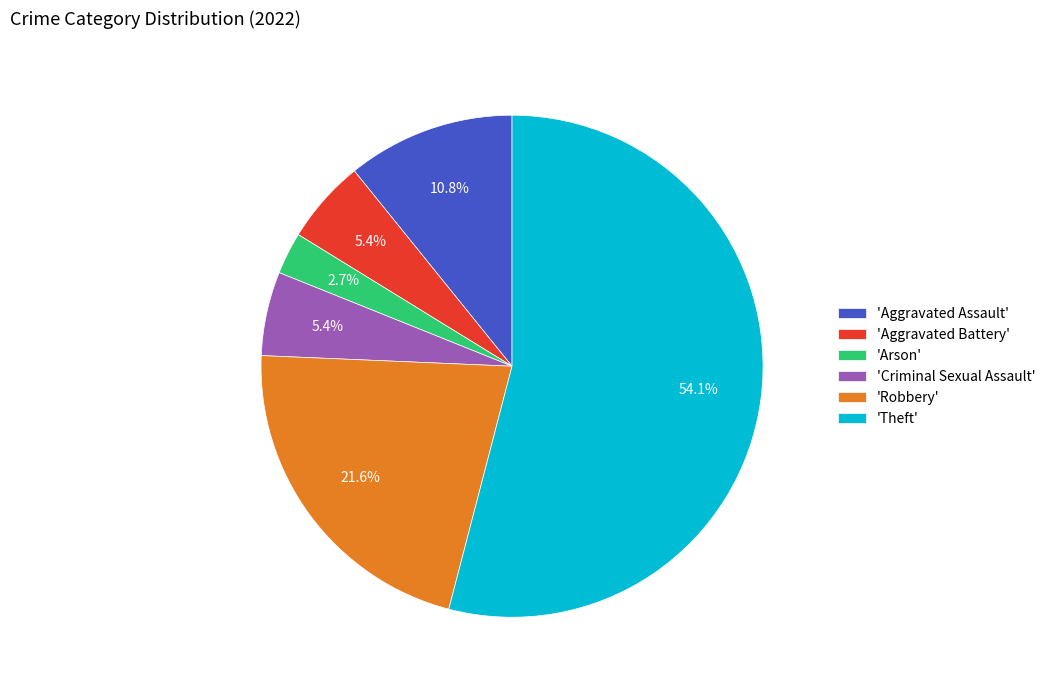

Between 'Theft' and 'Criminal Sexual Assault', which is larger?

'Theft'